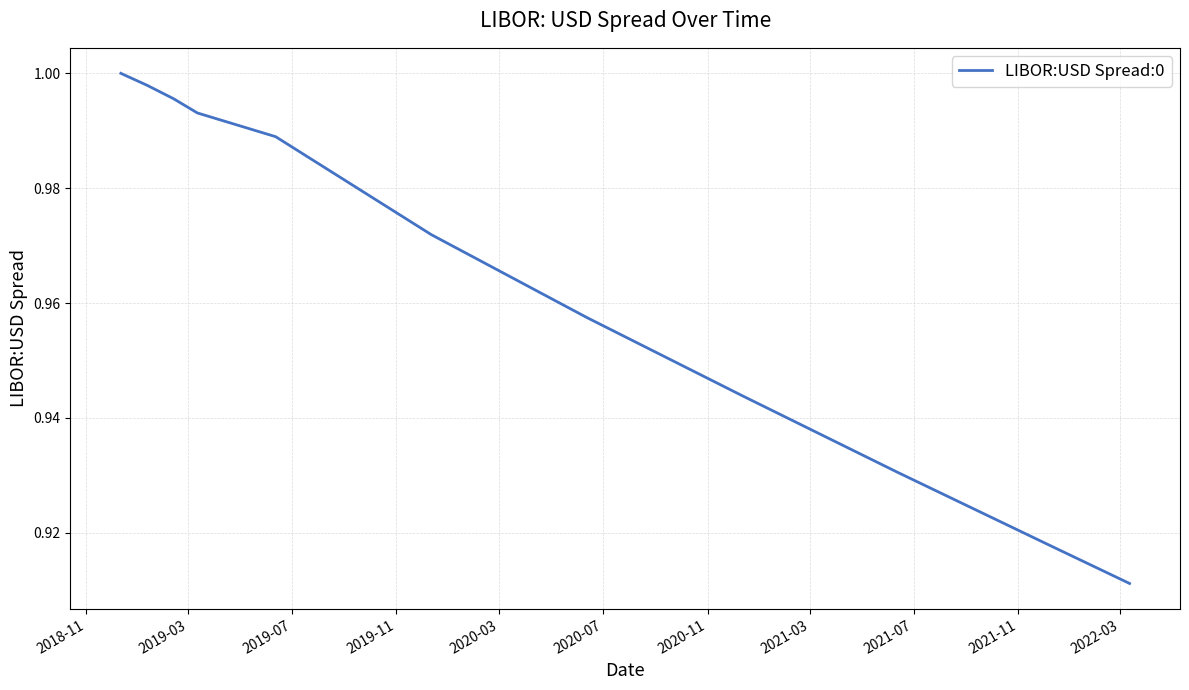

What is the average value?

1.0